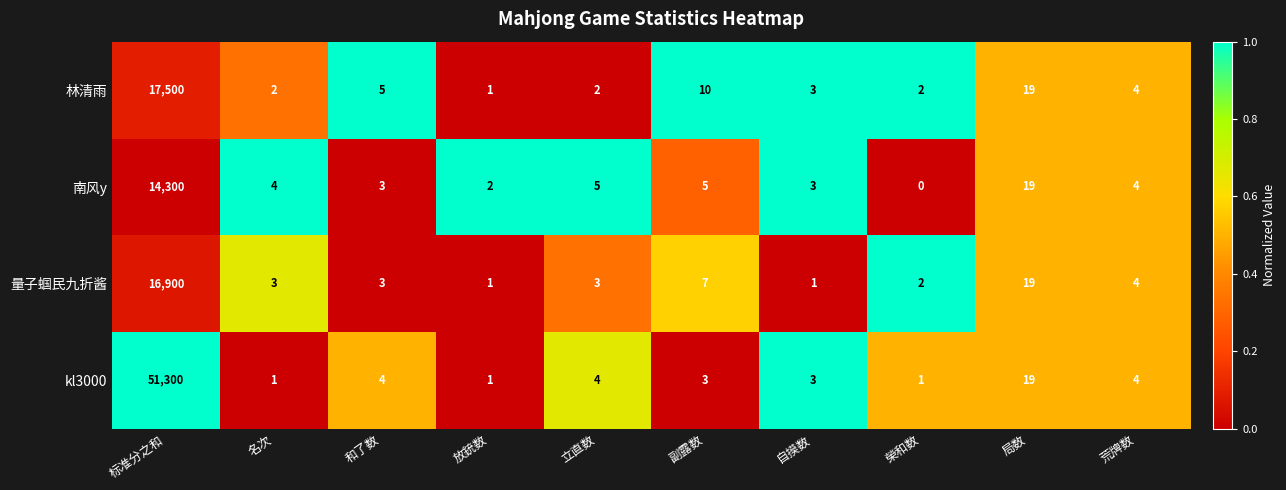

Where is 量子蝈民九折酱 nearest to the value 8450?

局数